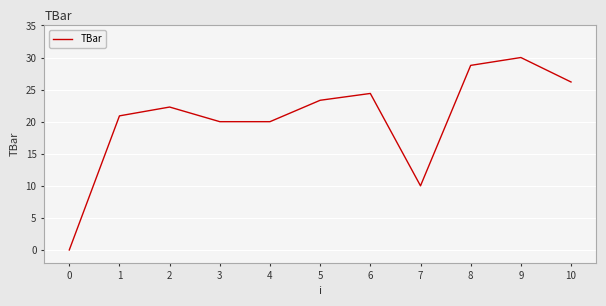

What value does the data have at 6?

24.4